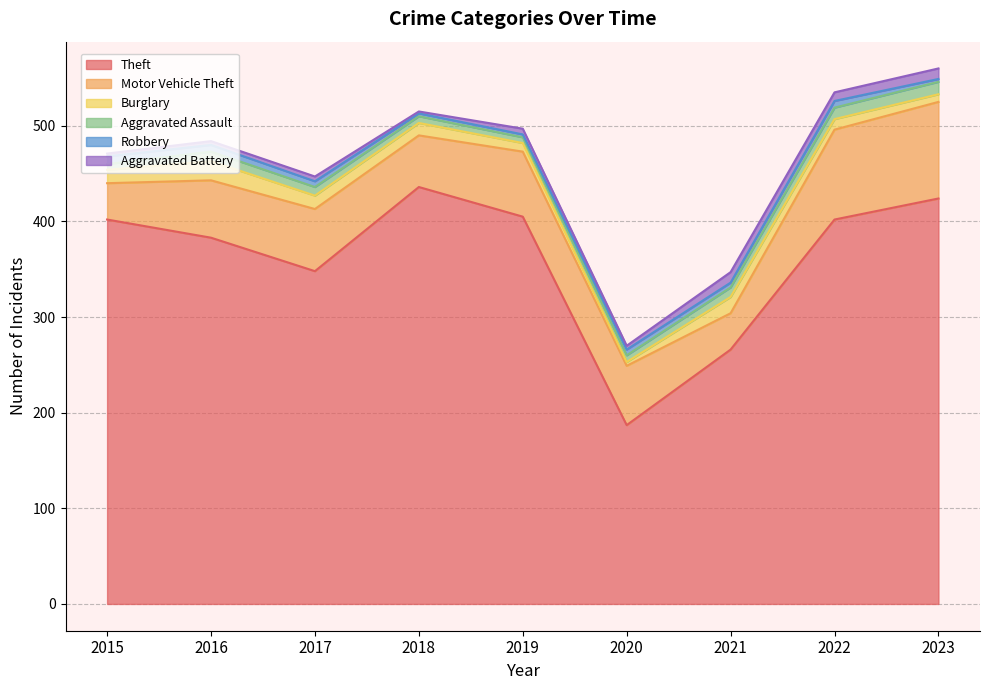

What is the highest value of the Robbery series?

8